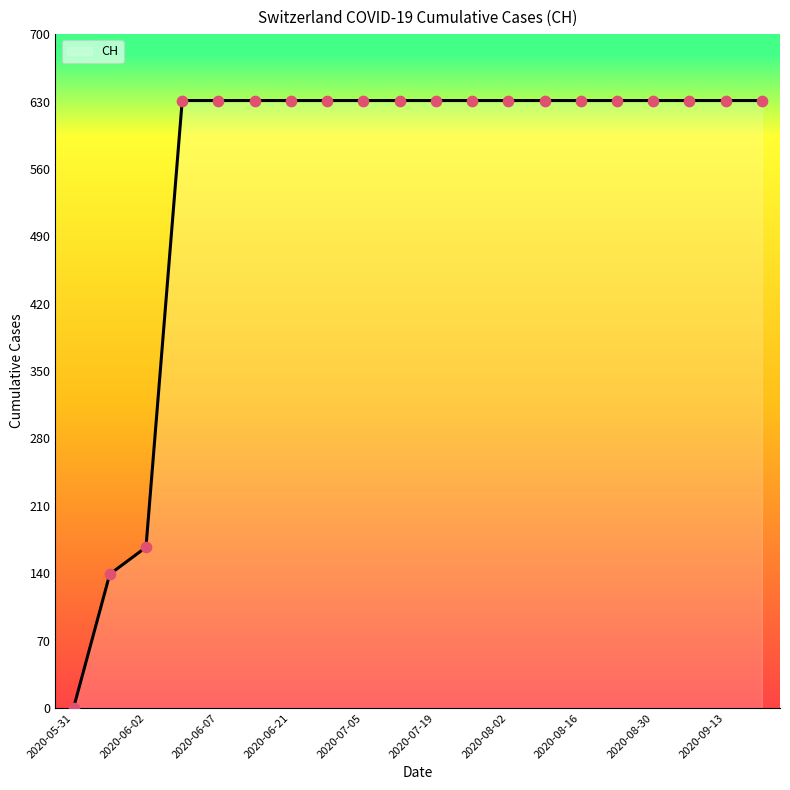

What is the difference between the maximum and minimum values?

631